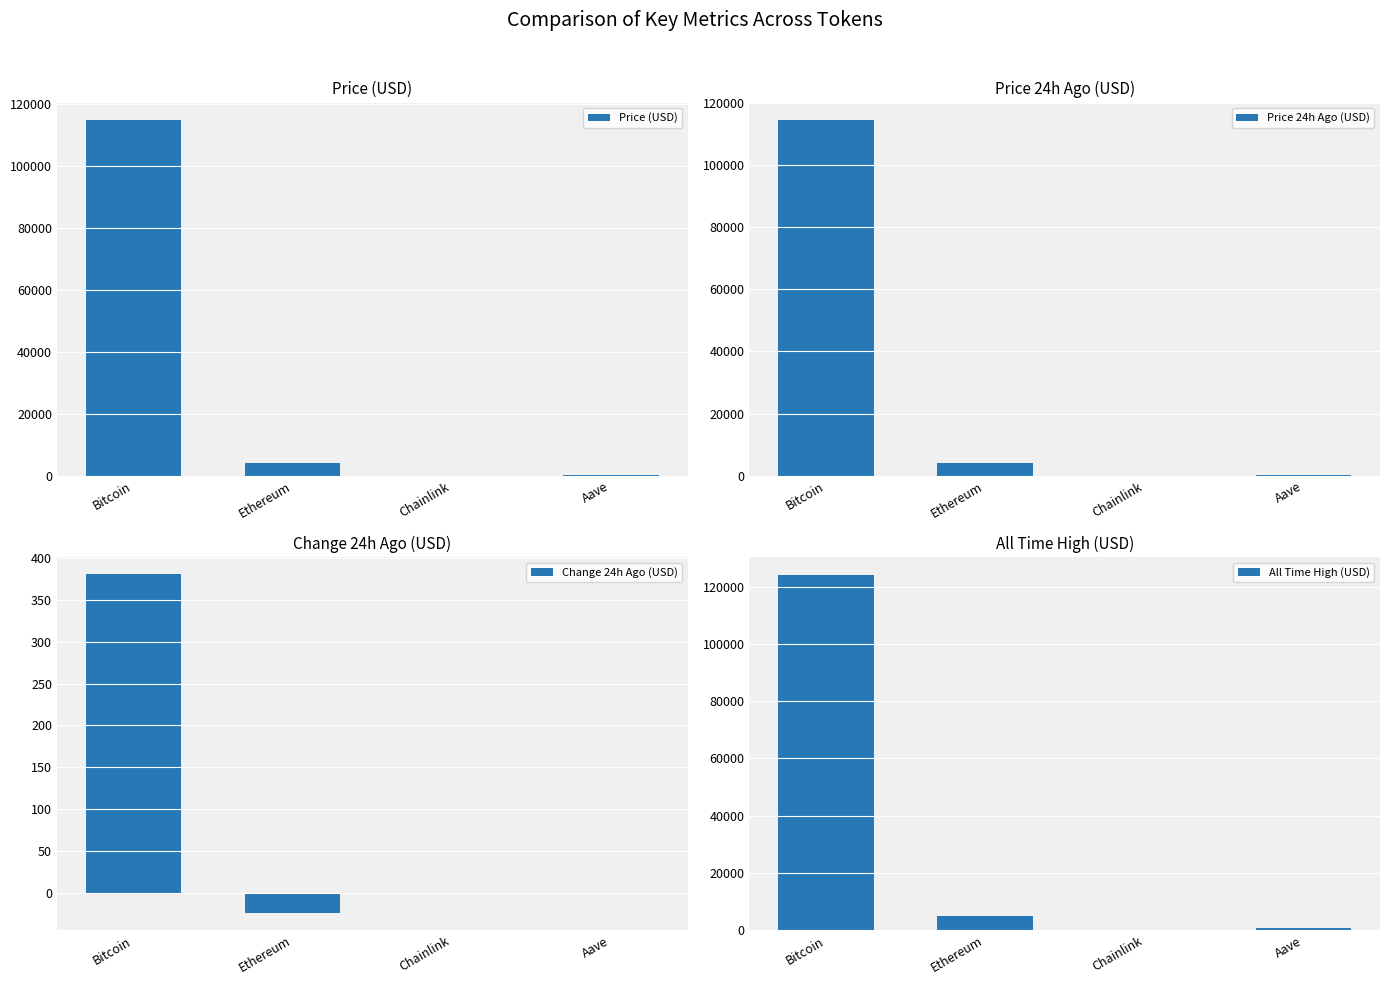

Which series changed the most between Ethereum and Aave?

All Time High (USD)